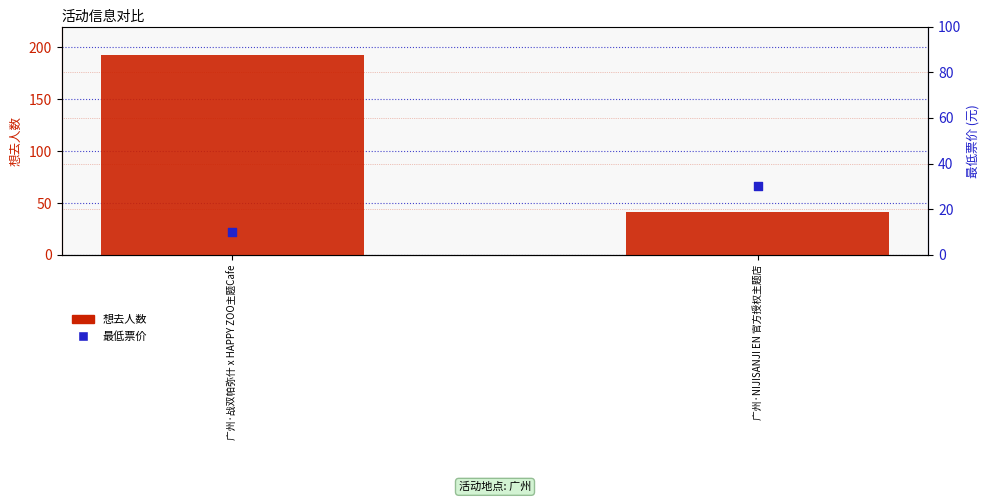

At which category is the sum across all series the highest?

广州·战双帕弥什 x HAPPY ZOO主题Cafe